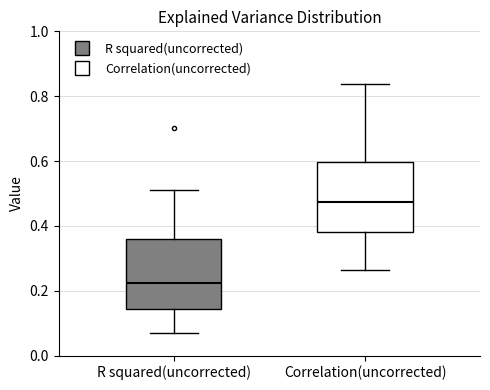

Which box's median line is the highest?

Correlation(uncorrected)